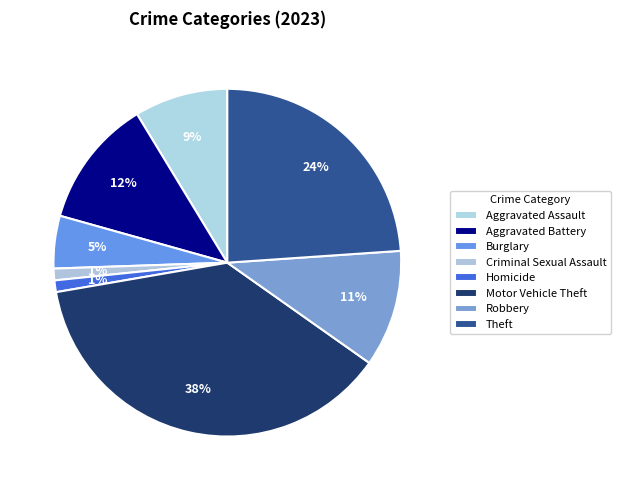

Count the number of slices in the pie.

8